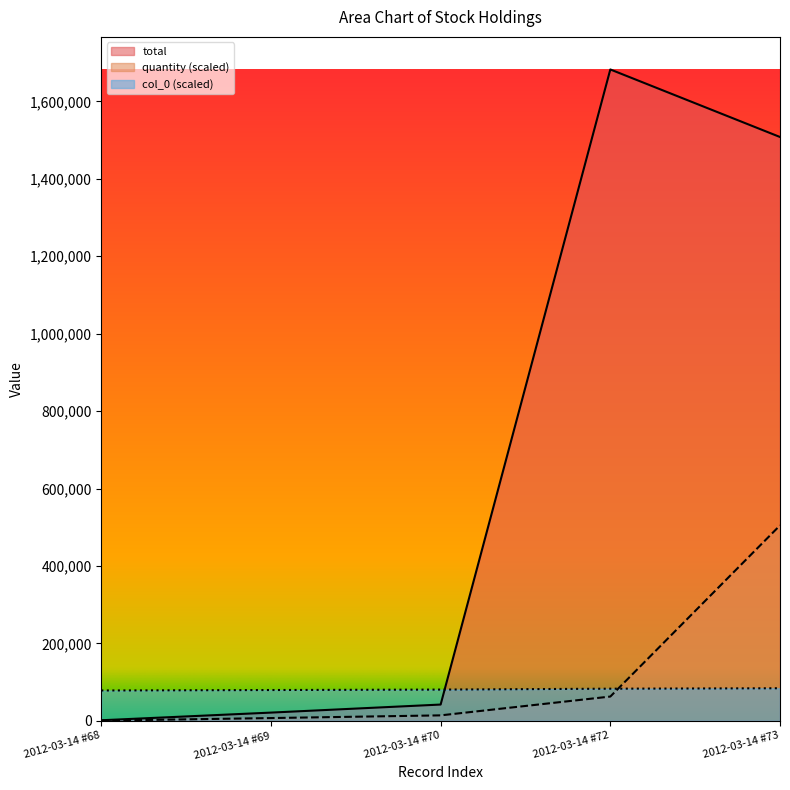

List the series in order of their peak value, lowest first.

col_0 (scaled), quantity (scaled), total